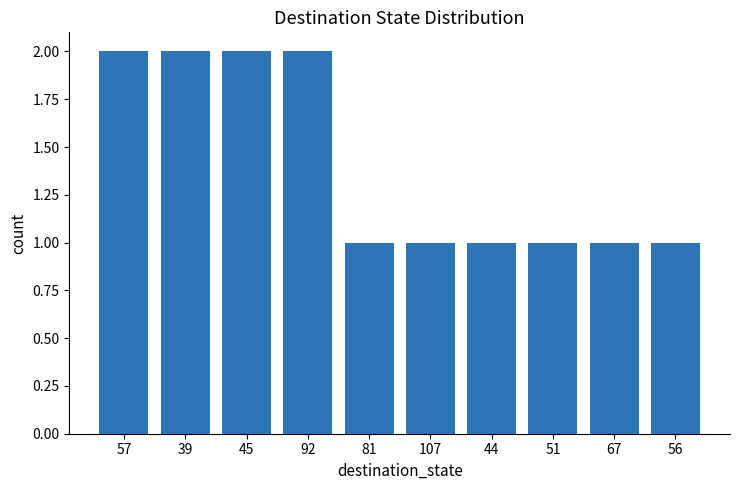

How many series are shown in this chart?

1